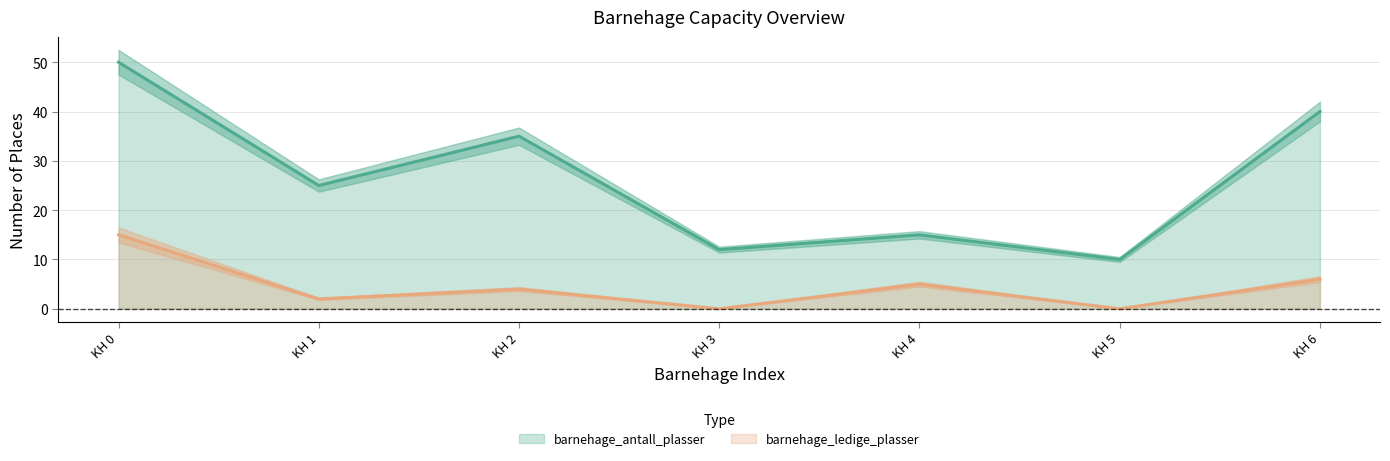

True or false: barnehage_antall_plasser and barnehage_ledige_plasser intersect in this chart.

False